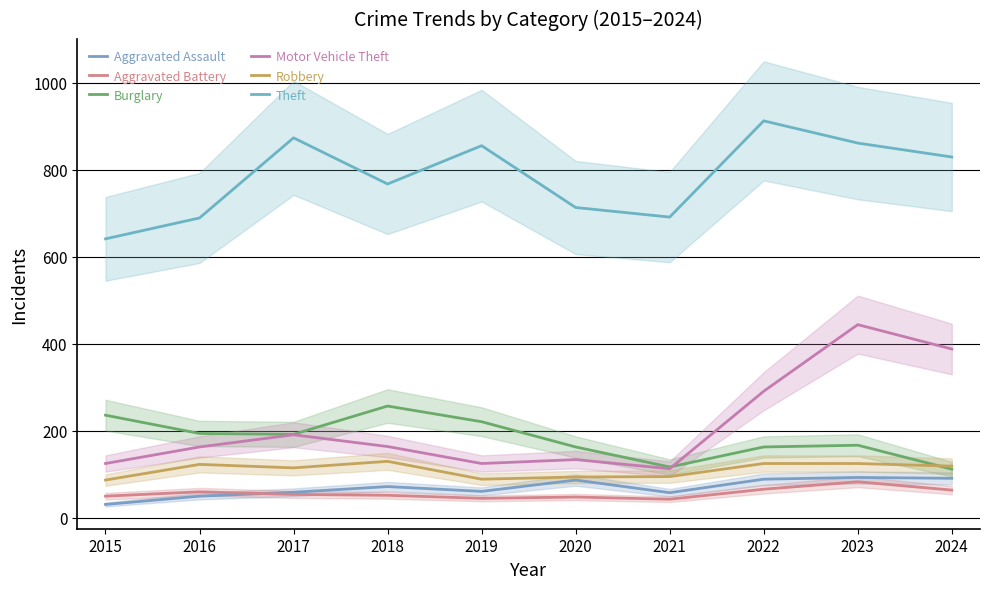

Which series has the widest spread of values?

Motor Vehicle Theft